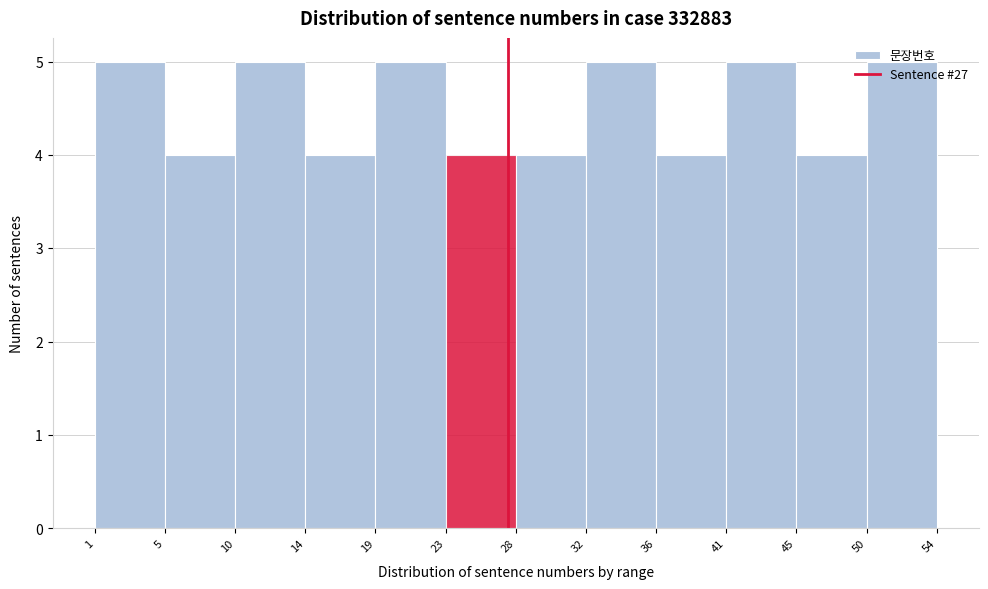

How tall is the bar that spans 23 to 28 on the x-axis? The values are not printed on the chart, so give them approximately, as read against the axis.

4